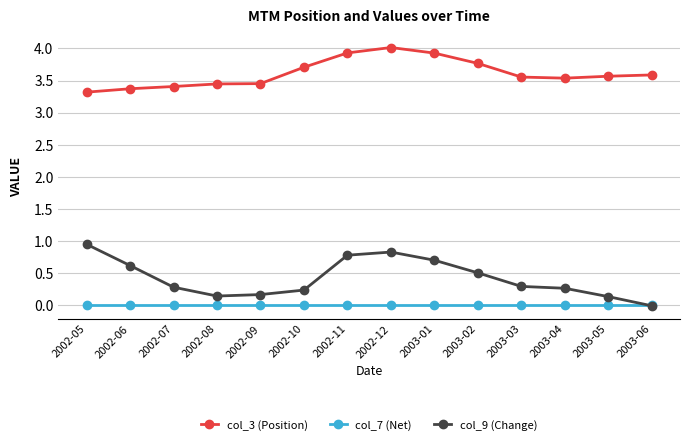

Which series has the widest spread of values?

col_9 (Change)